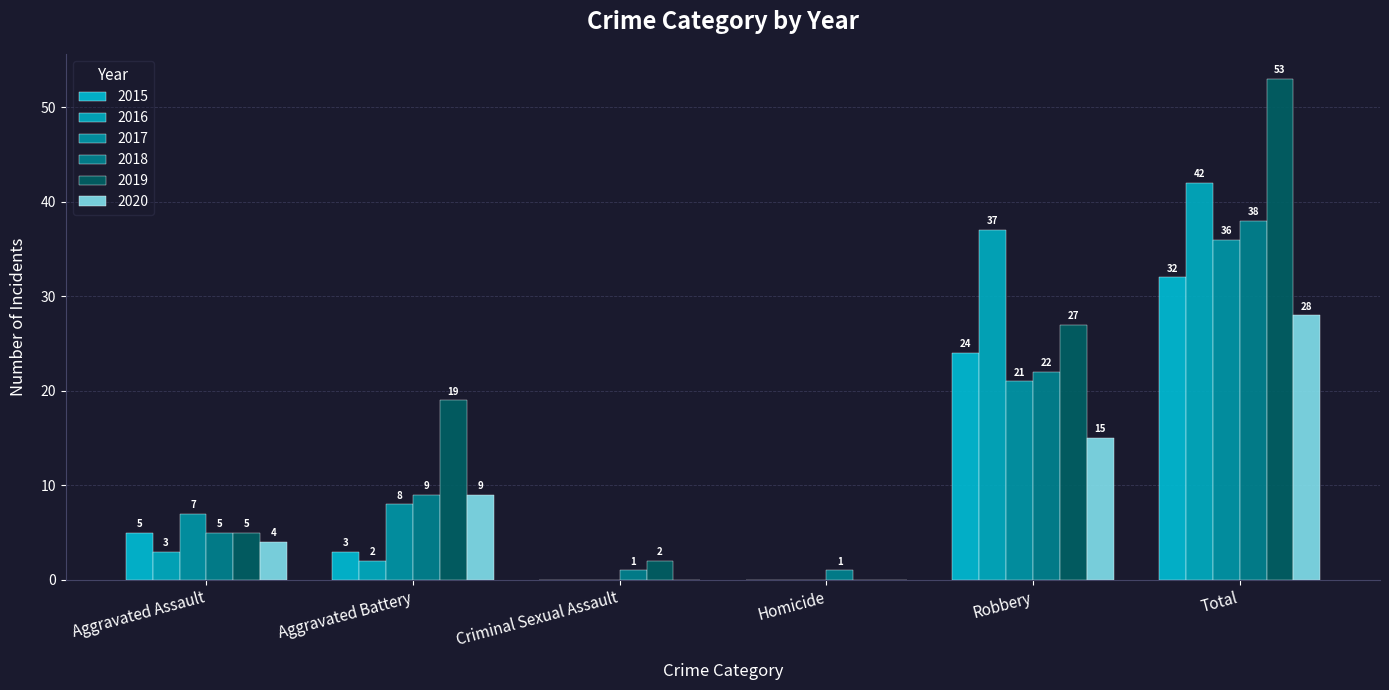

What is the difference between the maximum and minimum values in the 2017 series?

36